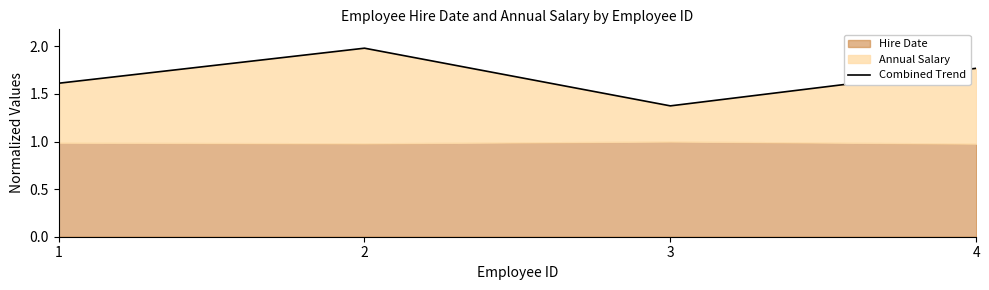

The chart shows a value of 1.4 at 3. True or false?

True